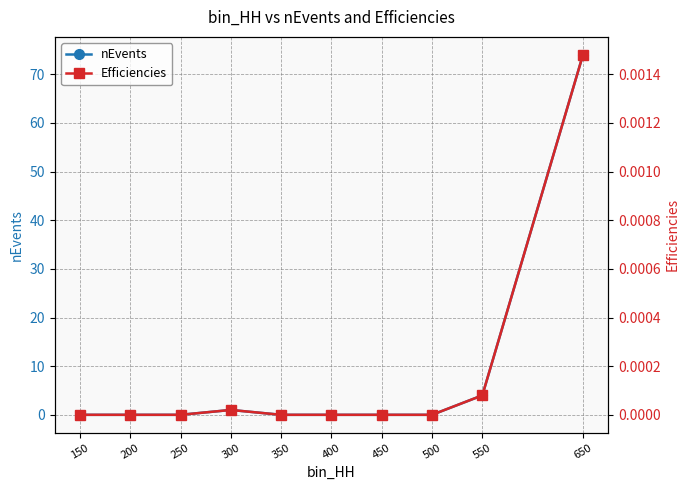

Rank the categories by Efficiencies value from lowest to highest.

150, 200, 250, 350, 400, 450, 500, 300, 550, 650